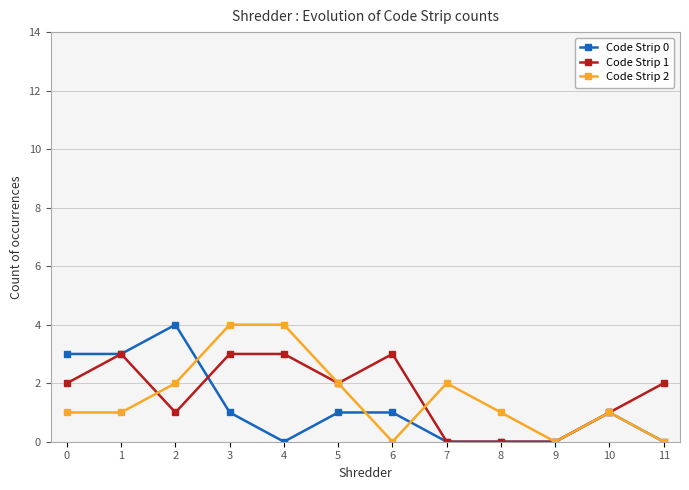

Is it true that Code Strip 1 equals 3 at 3?

True